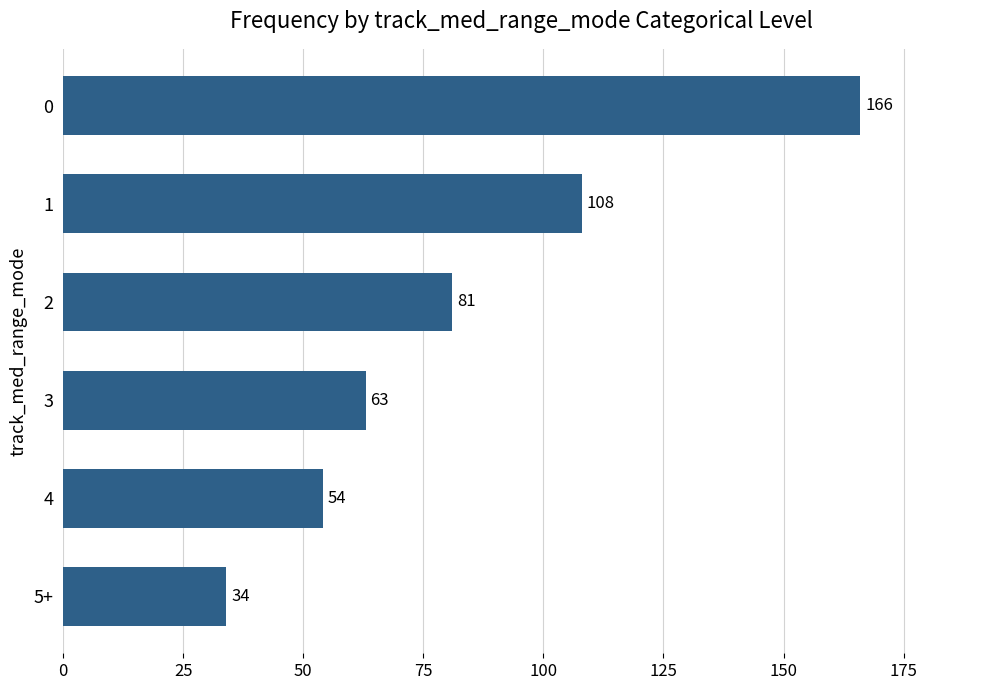

List the labels in order of value, smallest first.

5+, 4, 3, 2, 1, 0